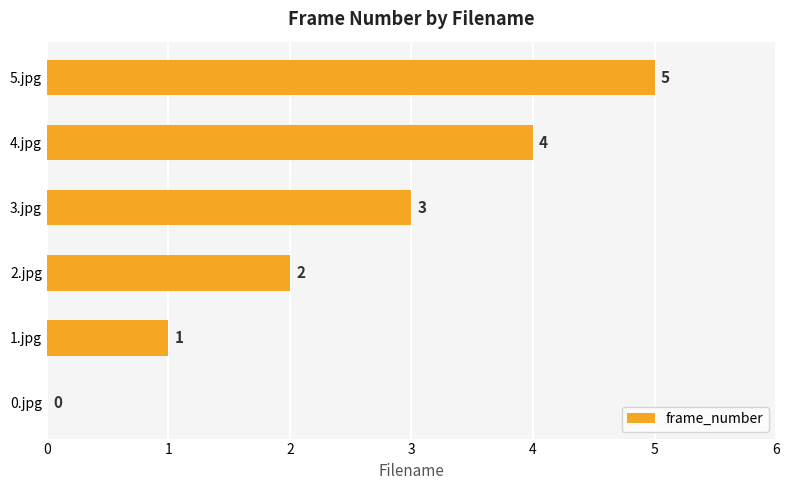

How many values are between 1 and 4?

4